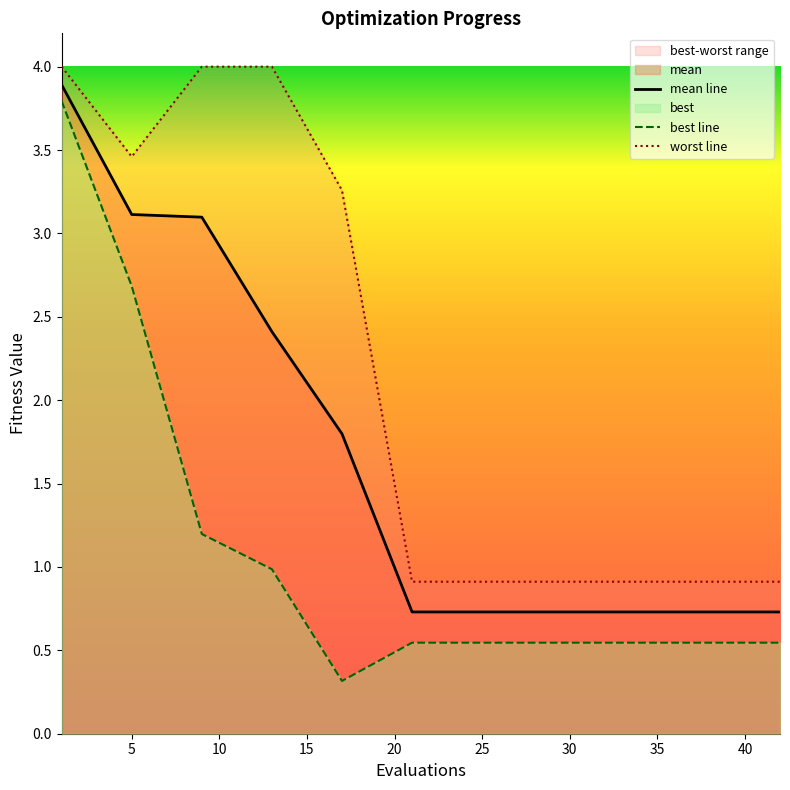

What is the minimum value for mean line?

0.7